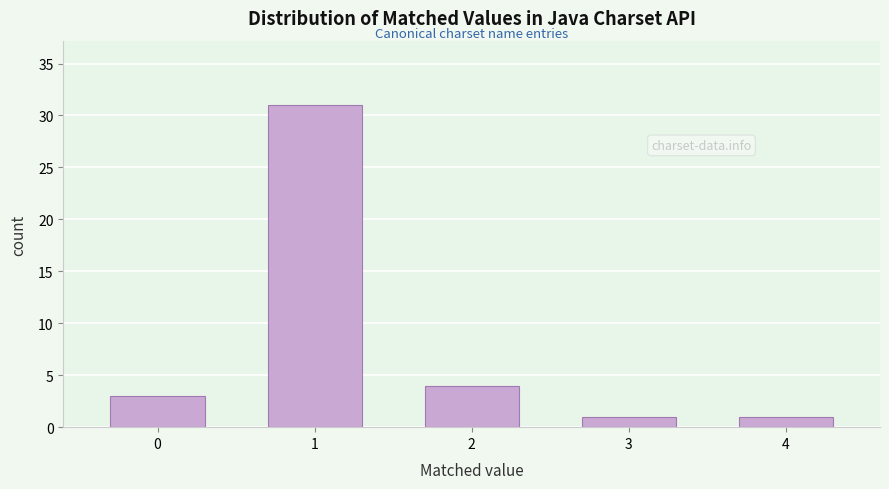

Reading left to right, list all the values displayed in this chart.

3	31	4	1	1